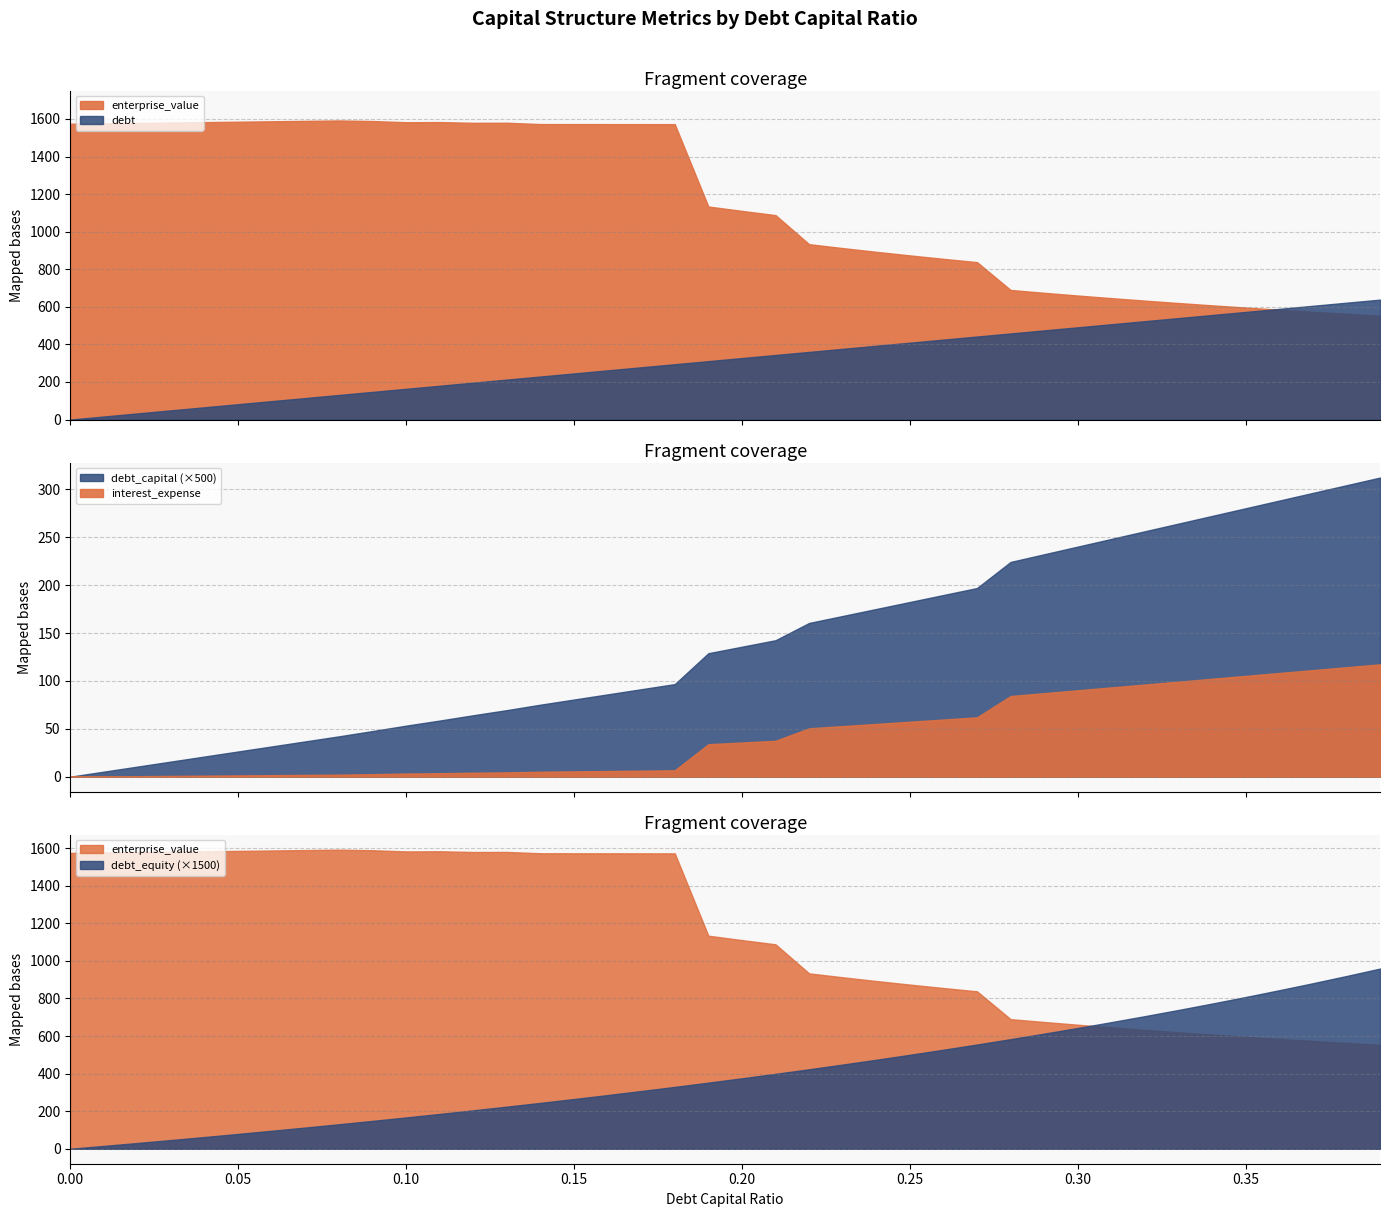

True or false: interest_expense and debt cross at least once.

False